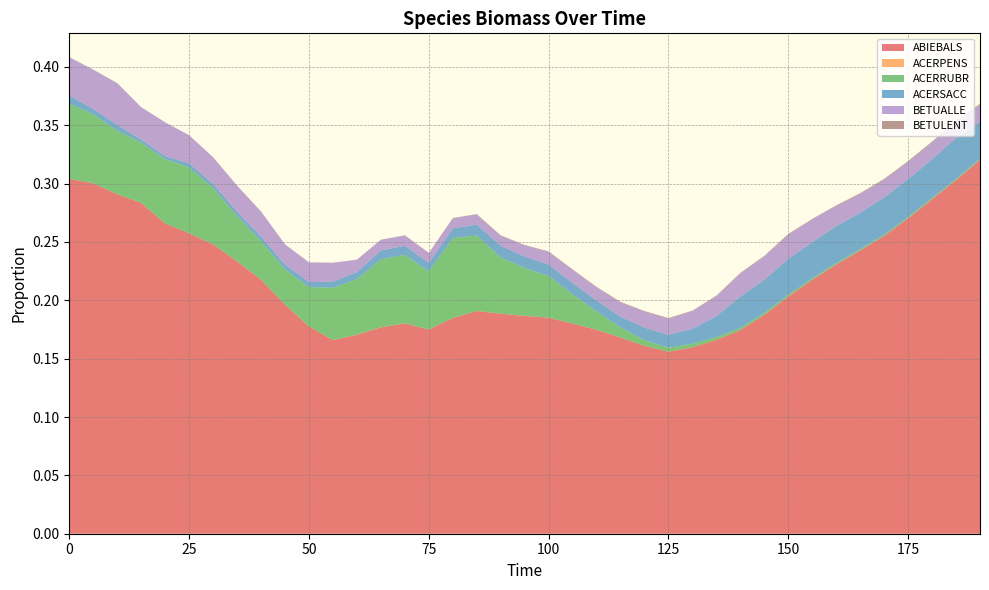

Reading right to left, list all the values displayed in this chart.

ABIEBALS: 190=0.3	185=0.3	180=0.3	175=0.3	170=0.3	165=0.2	160=0.2	155=0.2	150=0.2	145=0.2	140=0.2	135=0.2	130=0.2	125=0.2	120=0.2	115=0.2	110=0.2	105=0.2	100=0.2	95=0.2	90=0.2	85=0.2	80=0.2	75=0.2	70=0.2	65=0.2	60=0.2	55=0.2	50=0.2	45=0.2	40=0.2	35=0.2	30=0.2	25=0.3	20=0.3	15=0.3	10=0.3	5=0.3	0=0.3
ACERPENS: 190=0.0	185=0.0	180=0.0	175=0.0	170=0.0	165=0.0	160=0.0	155=0.0	150=0.0	145=0.0	140=0.0	135=0.0	130=0.0	125=0.0	120=0.0	115=0.0	110=0.0	105=0.0	100=0.0	95=0.0	90=0.0	85=0.0	80=0.0	75=0.0	70=0.0	65=0.0	60=0.0	55=0.0	50=0.0	45=0.0	40=0.0	35=0.0	30=0.0	25=0.0	20=0.0	15=0.0	10=0.0	5=0.0	0=0.0
ACERRUBR: 190=0.0	185=0.0	180=0.0	175=0.0	170=0.0	165=0.0	160=0.0	155=0.0	150=0.0	145=0.0	140=0.0	135=0.0	130=0.0	125=0.0	120=0.0	115=0.0	110=0.0	105=0.0	100=0.0	95=0.0	90=0.0	85=0.1	80=0.1	75=0.0	70=0.1	65=0.1	60=0.0	55=0.0	50=0.0	45=0.0	40=0.0	35=0.0	30=0.0	25=0.1	20=0.1	15=0.1	10=0.1	5=0.1	0=0.1
ACERSACC: 190=0.0	185=0.0	180=0.0	175=0.0	170=0.0	165=0.0	160=0.0	155=0.0	150=0.0	145=0.0	140=0.0	135=0.0	130=0.0	125=0.0	120=0.0	115=0.0	110=0.0	105=0.0	100=0.0	95=0.0	90=0.0	85=0.0	80=0.0	75=0.0	70=0.0	65=0.0	60=0.0	55=0.0	50=0.0	45=0.0	40=0.0	35=0.0	30=0.0	25=0.0	20=0.0	15=0.0	10=0.0	5=0.0	0=0.0
BETUALLE: 190=0.0	185=0.0	180=0.0	175=0.0	170=0.0	165=0.0	160=0.0	155=0.0	150=0.0	145=0.0	140=0.0	135=0.0	130=0.0	125=0.0	120=0.0	115=0.0	110=0.0	105=0.0	100=0.0	95=0.0	90=0.0	85=0.0	80=0.0	75=0.0	70=0.0	65=0.0	60=0.0	55=0.0	50=0.0	45=0.0	40=0.0	35=0.0	30=0.0	25=0.0	20=0.0	15=0.0	10=0.0	5=0.0	0=0.0
BETULENT: 190=0.0	185=0.0	180=0.0	175=0.0	170=0.0	165=0.0	160=0.0	155=0.0	150=0.0	145=0.0	140=0.0	135=0.0	130=0.0	125=0.0	120=0.0	115=0.0	110=0.0	105=0.0	100=0.0	95=0.0	90=0.0	85=0.0	80=0.0	75=0.0	70=0.0	65=0.0	60=0.0	55=0.0	50=0.0	45=0.0	40=0.0	35=0.0	30=0.0	25=0.0	20=0.0	15=0.0	10=0.0	5=0.0	0=0.0